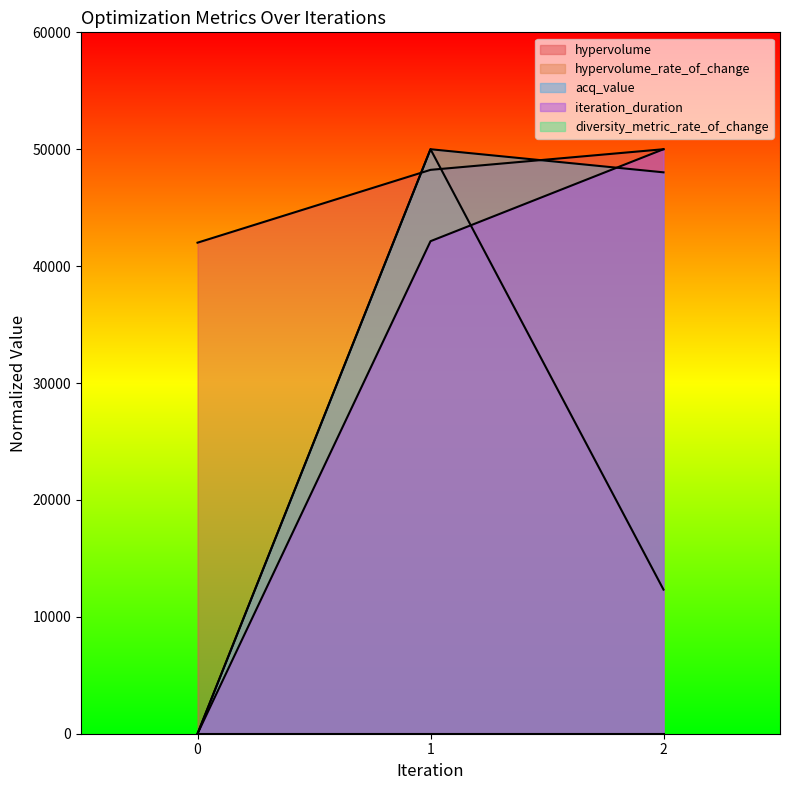

Between 0 and 2, which series saw the biggest shift?

iteration_duration